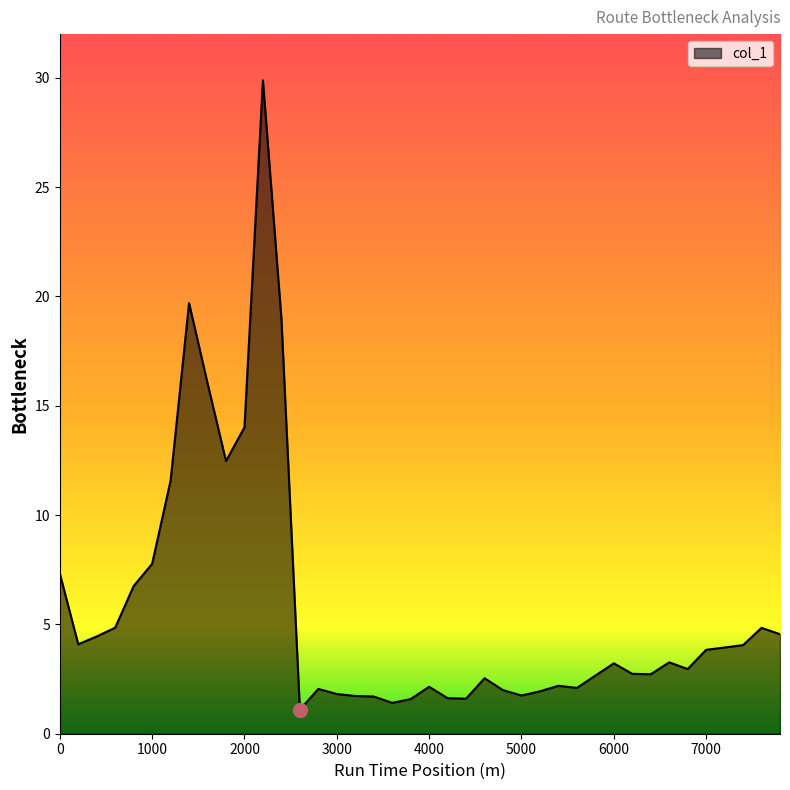

What is the greatest value displayed?

29.9